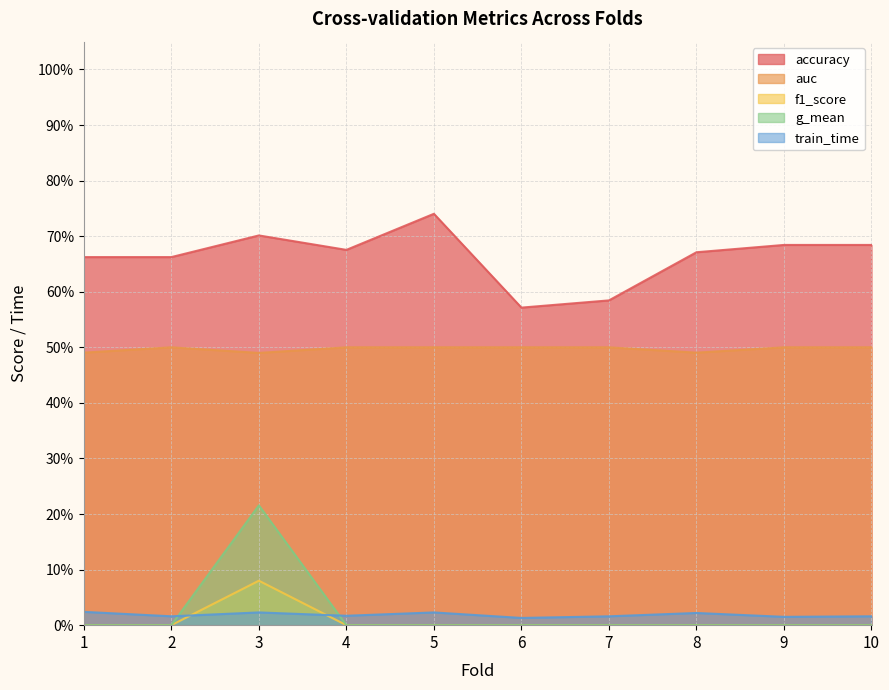

Rank the series at 3 from lowest to highest value.

train_time, f1_score, g_mean, auc, accuracy